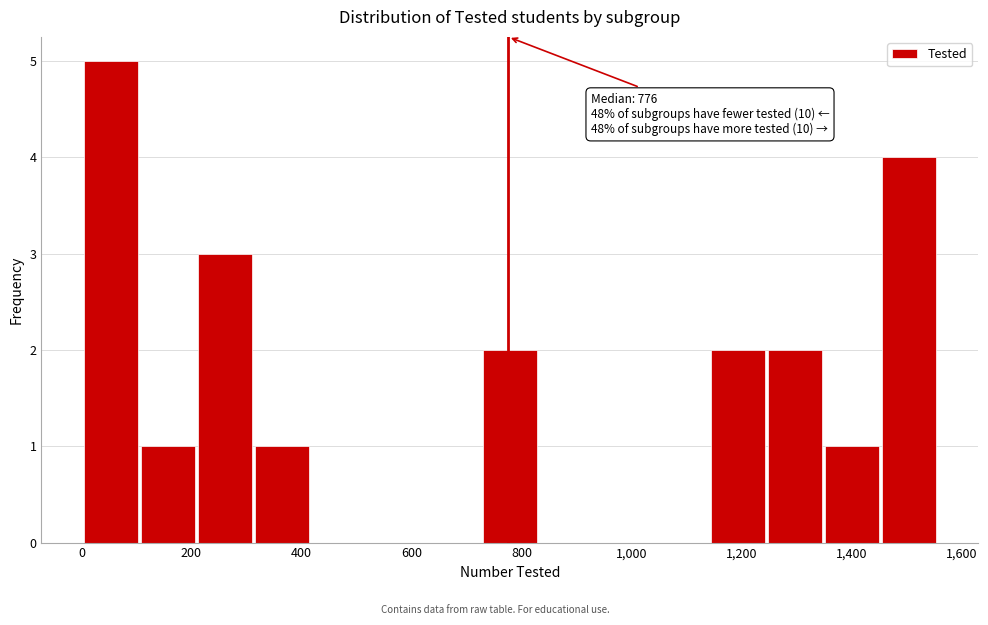

Which range on the x-axis has the tallest bar?

0 to 100